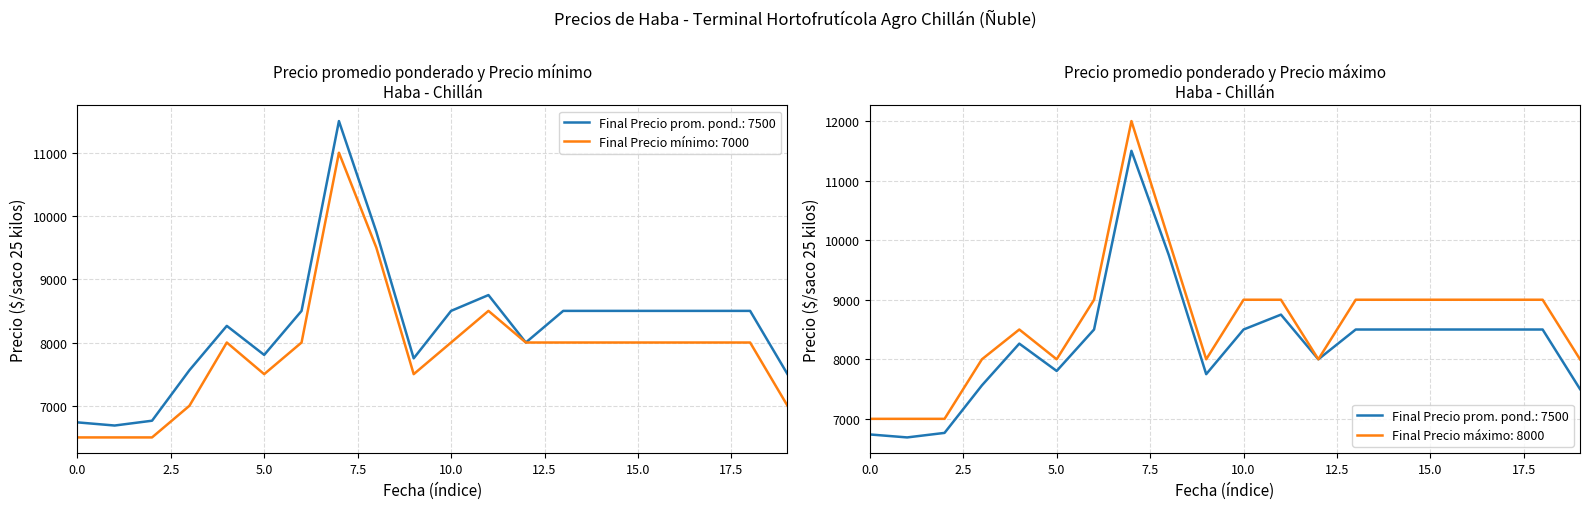

Reading left to right, list all the values displayed in this chart.

Precio promedio ponderado: 6738	6688	6764	7562	8263	7804	8500	11500	9750	7750	8500	8750	8000	8500	8500	8500	8500	8500	8500	7500
Precio mínimo: 6500	6500	6500	7000	8000	7500	8000	11000	9500	7500	8000	8500	8000	8000	8000	8000	8000	8000	8000	7000
Precio máximo: 7000	7000	7000	8000	8500	8000	9000	12000	10000	8000	9000	9000	8000	9000	9000	9000	9000	9000	9000	8000